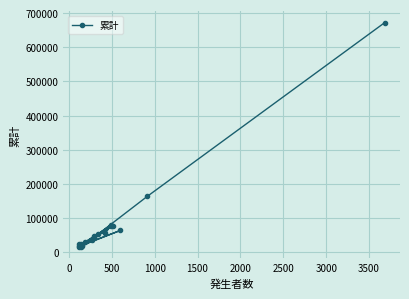

What is the sum of all values?

1569064